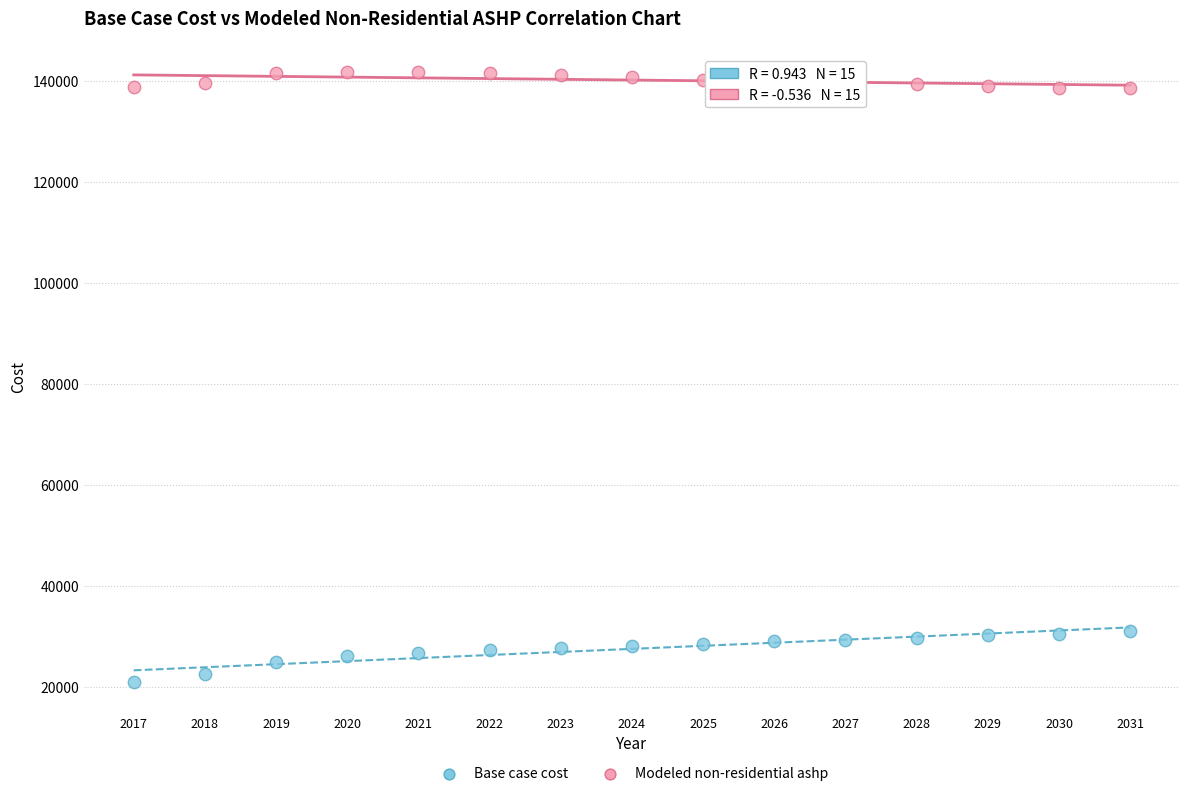

Which series reaches the maximum Y coordinate?

Modeled non-residential ashp